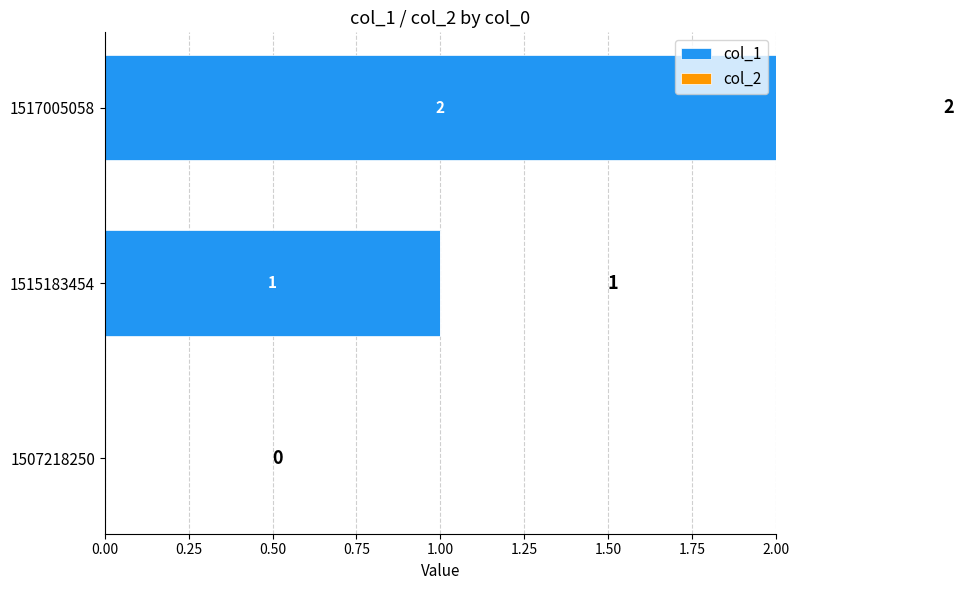

What is the sum of the values at 1517005058 and 1515183454?

3